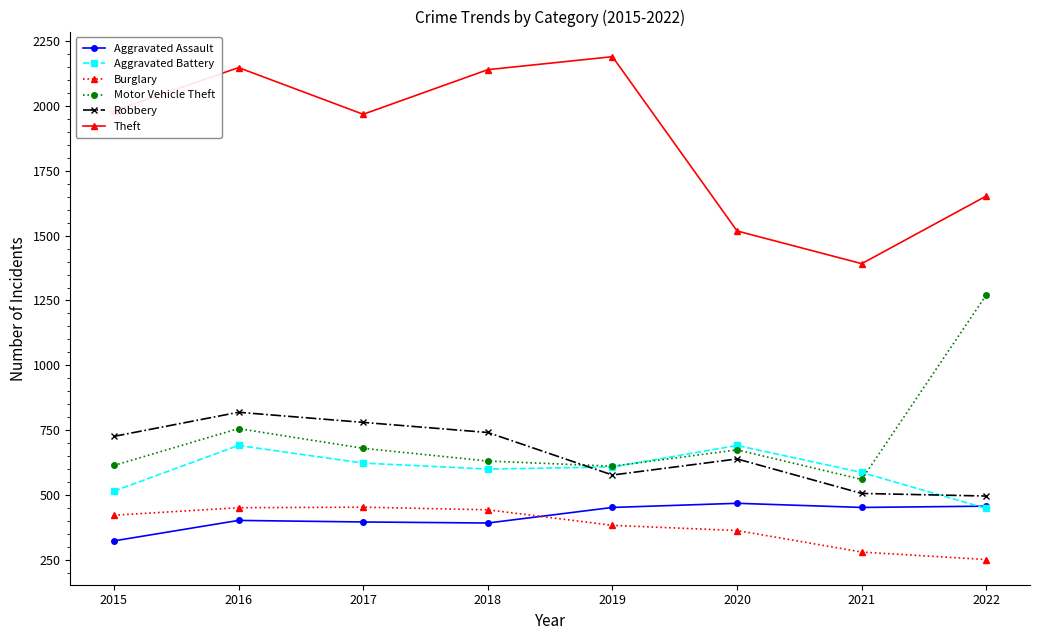

Which series has the widest spread of values?

Theft